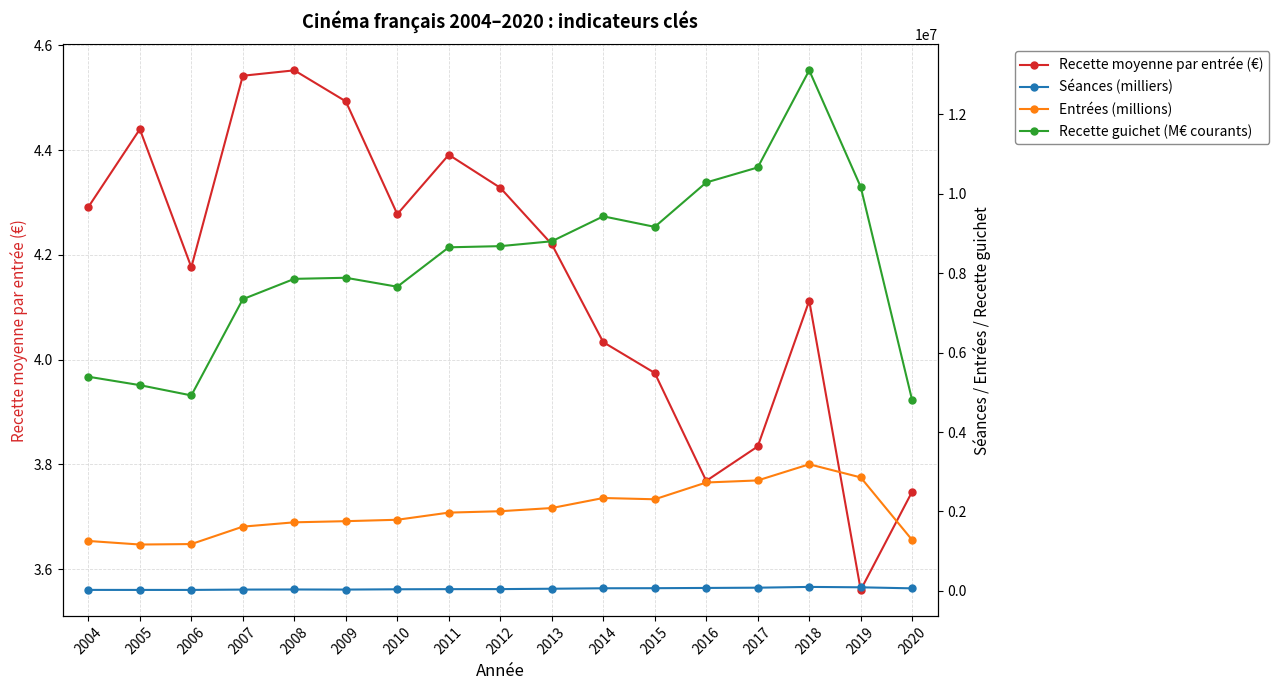

What is the difference between the maximum and second lowest values in the Recette moyenne par entrée (€) series?

0.8